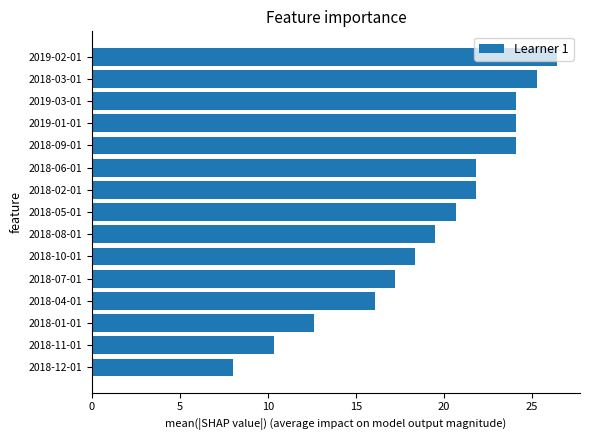

Which has a higher value, 2018-10-01 or 2018-02-01?

2018-02-01